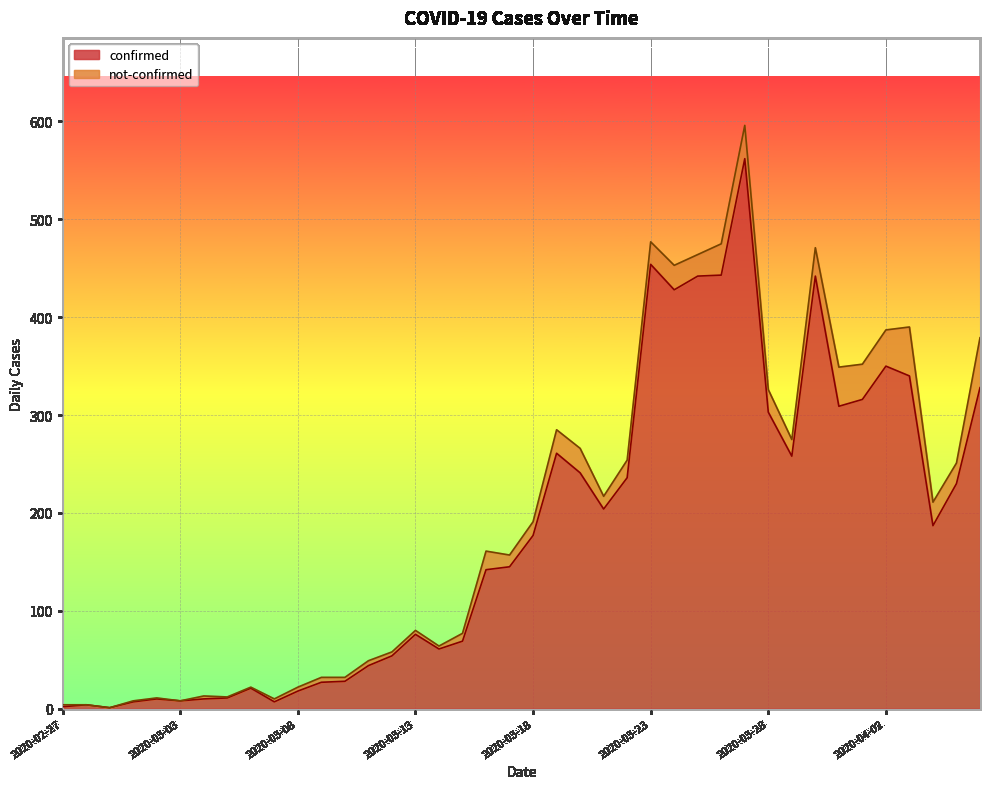

Does the chart display data point markers on the line(s)?

No